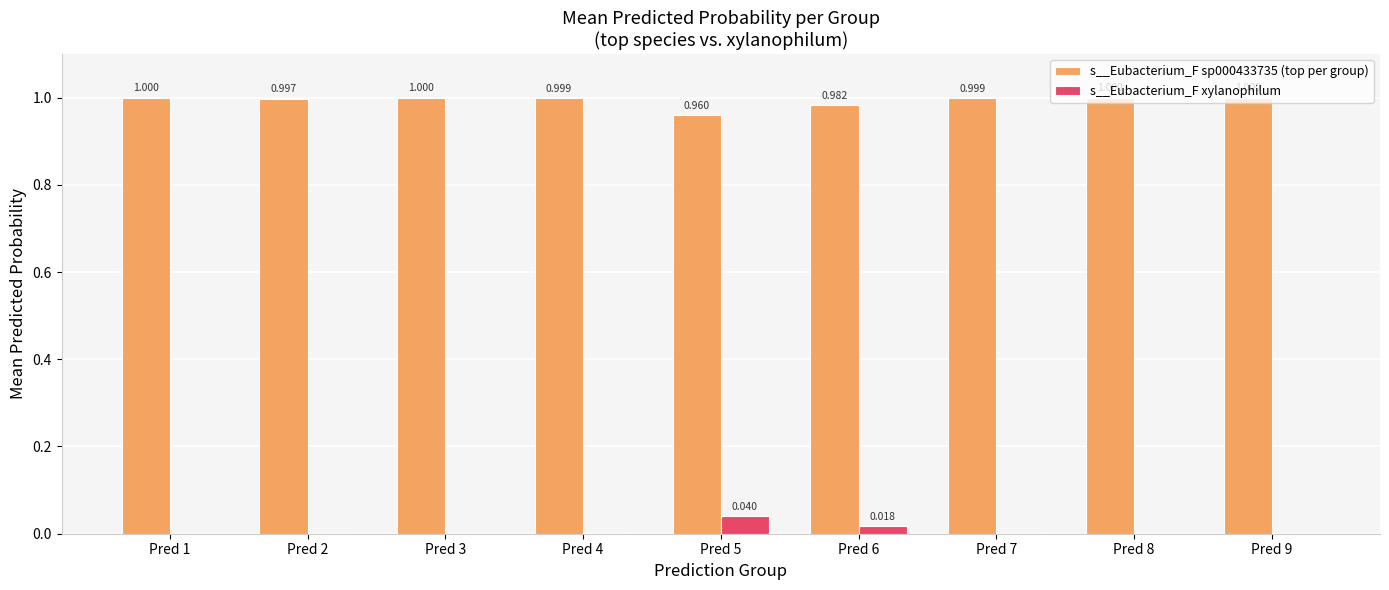

Is the value of s__Eubacterium_F sp000433735 (top per group) at Pred 3 greater than the value of s__Eubacterium_F xylanophilum at Pred 6?

Yes